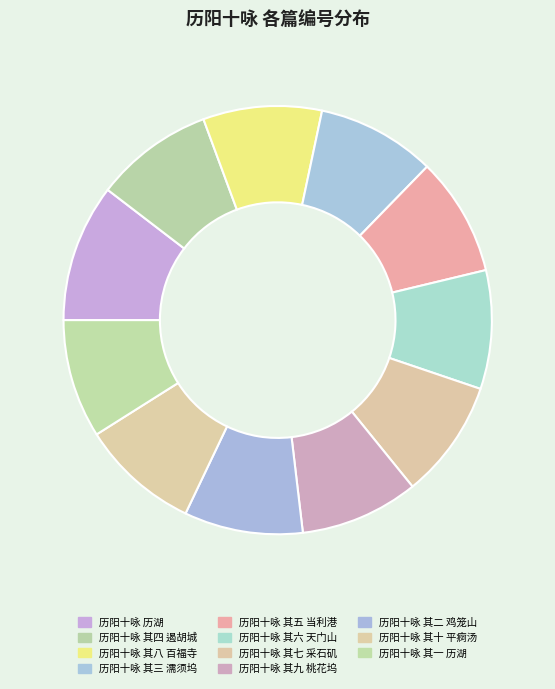

The 历阳十咏 其九 桃花坞 slice represents 9% of the pie. True or false?

True